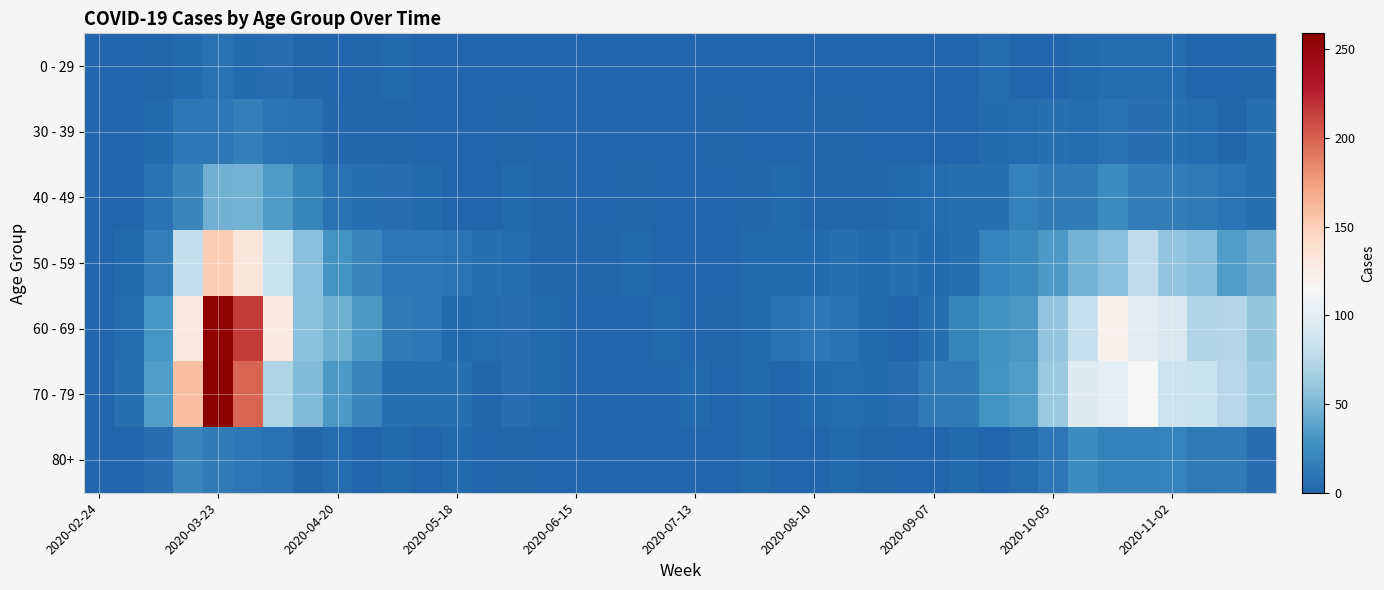

What is the greatest value displayed?

259